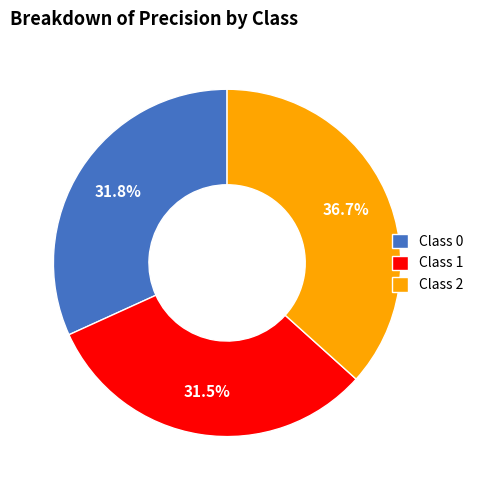

How many slices are in this pie chart?

3